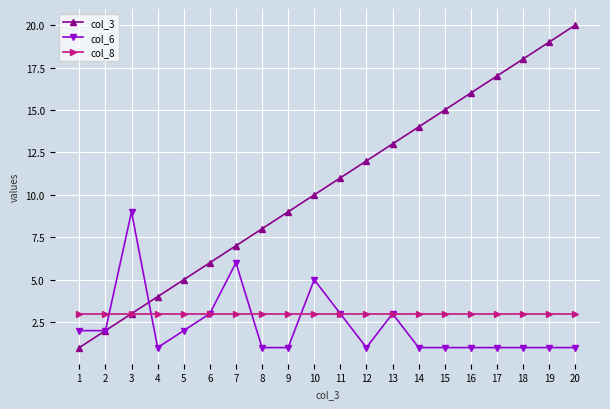

Does the chart have visible grid lines?

Yes